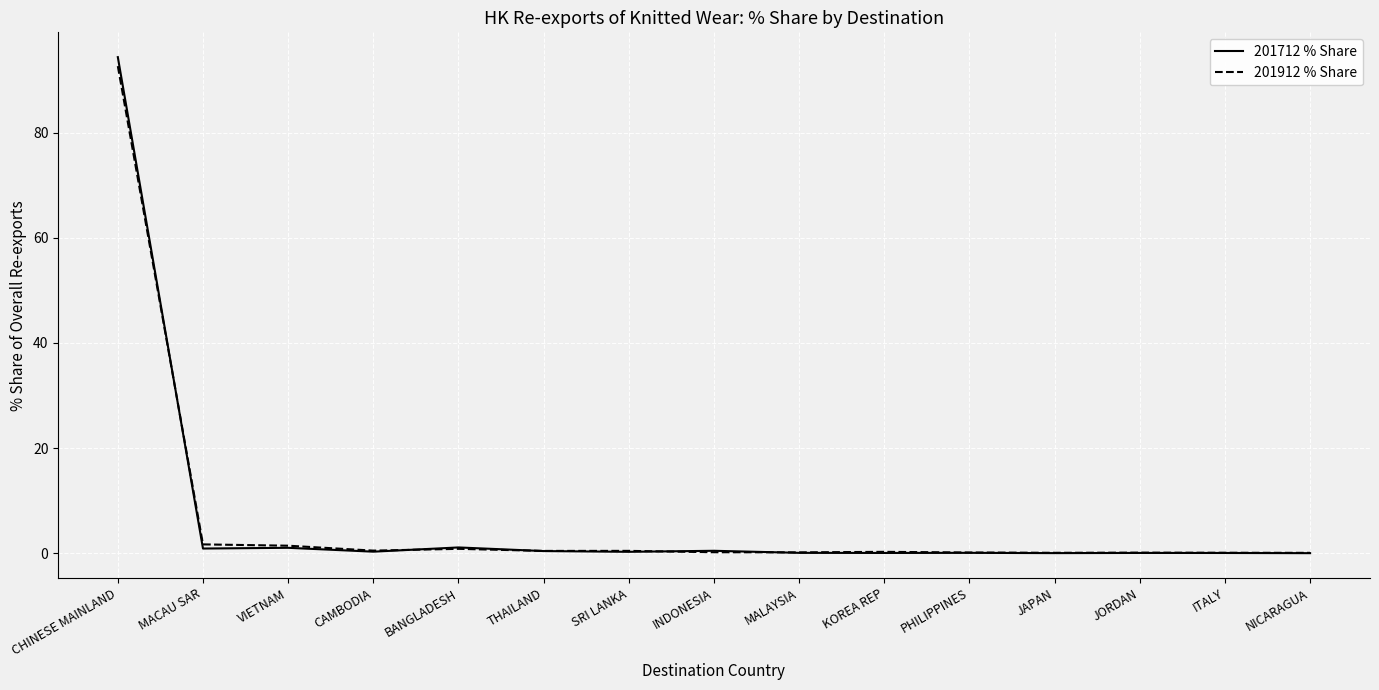

In 201912 % Share, how many points are higher than both neighbors (excluding endpoints)?

4